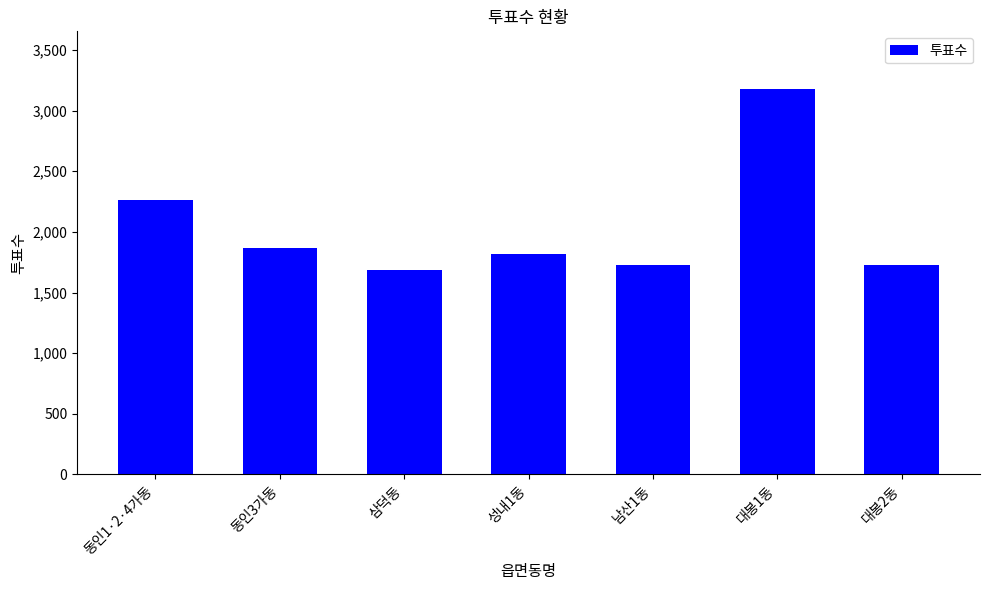

Between 성내1동 and 남산1동, which is larger?

성내1동